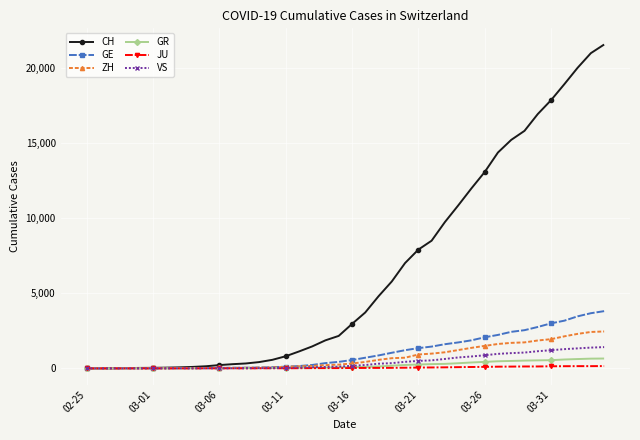

Which series has the largest range (max minus min)?

CH